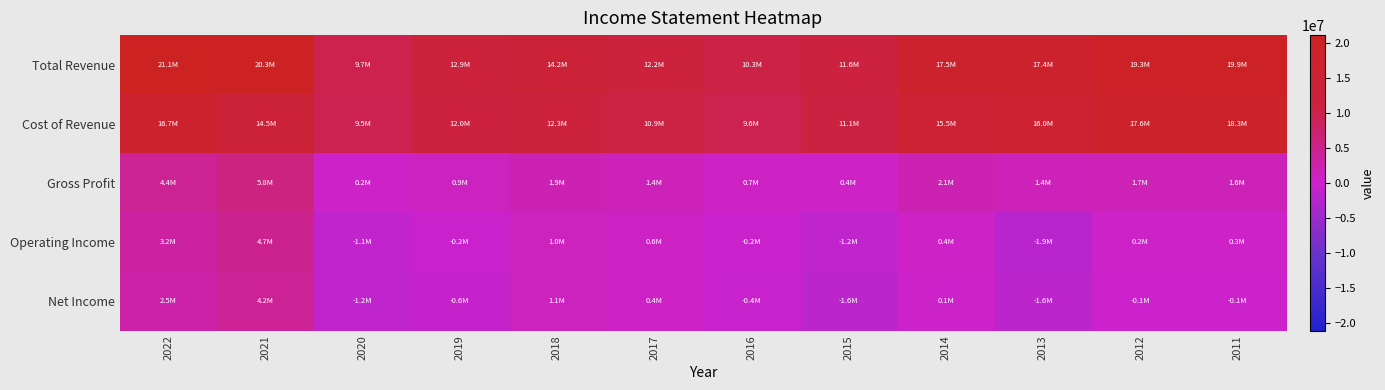

Which series has the widest spread of values?

Total Revenue